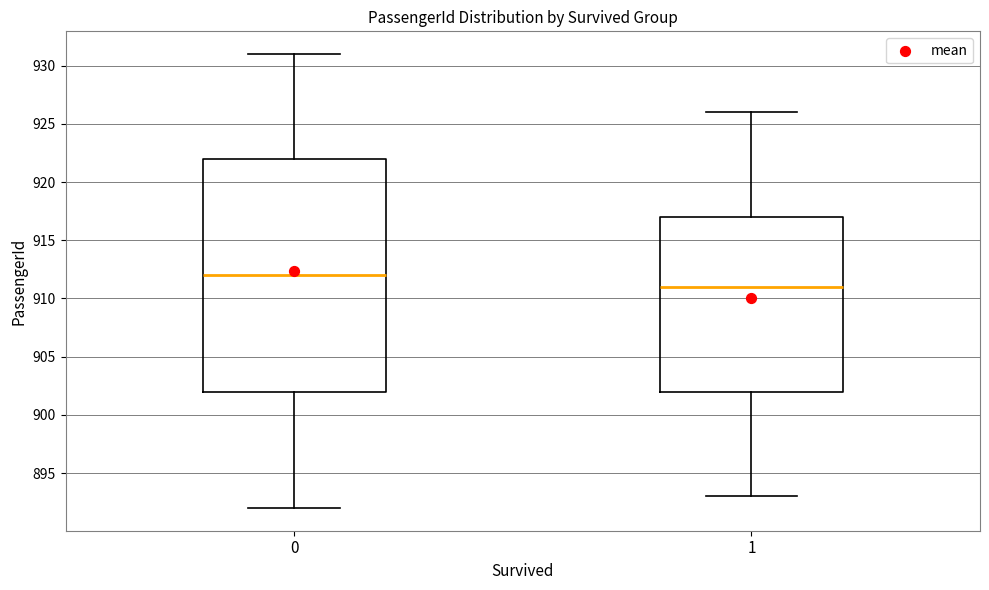

Reading left to right, read every box against the y-axis: the position of its median line, the range the box covers, and the ends of its whiskers. The values are not printed on the chart, so give them approximately, as read against the axis.

0: median 912, box 902 to 922, whiskers 892 to 931
1: median 911, box 902 to 917, whiskers 893 to 926